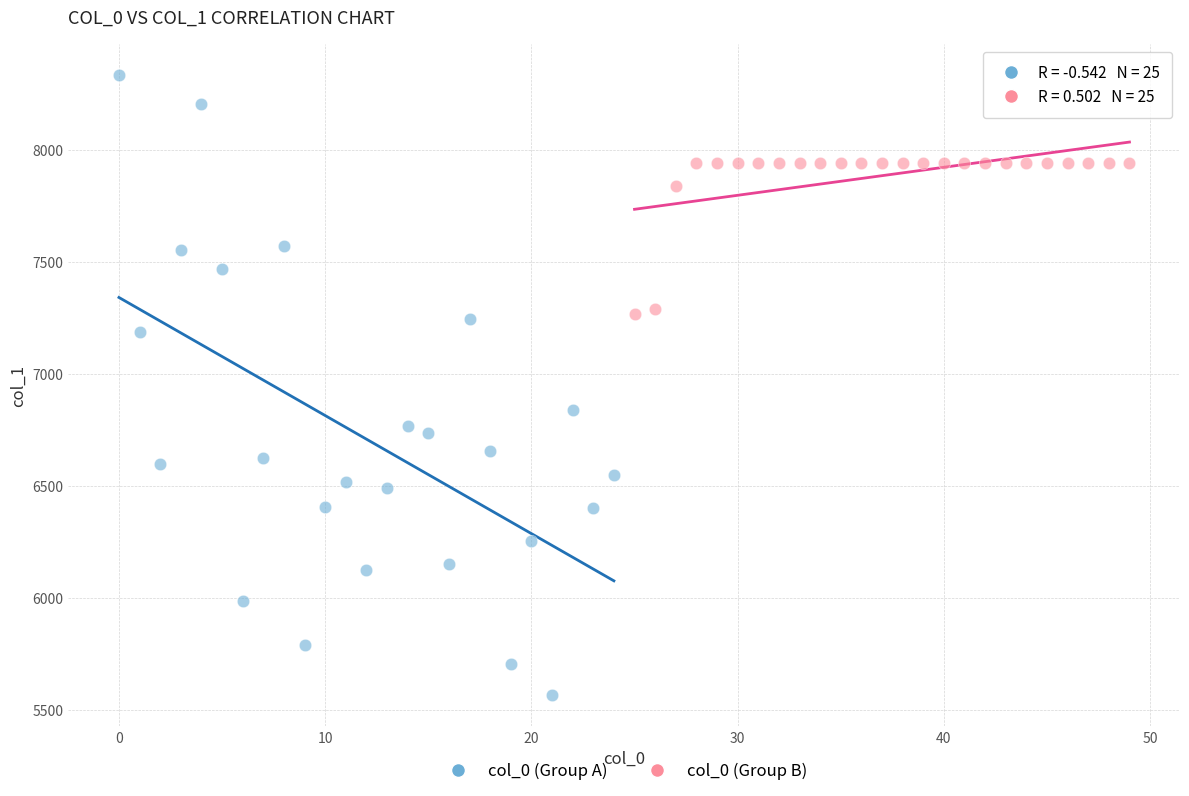

Which series reaches the maximum Y coordinate?

col_0 (Group A)